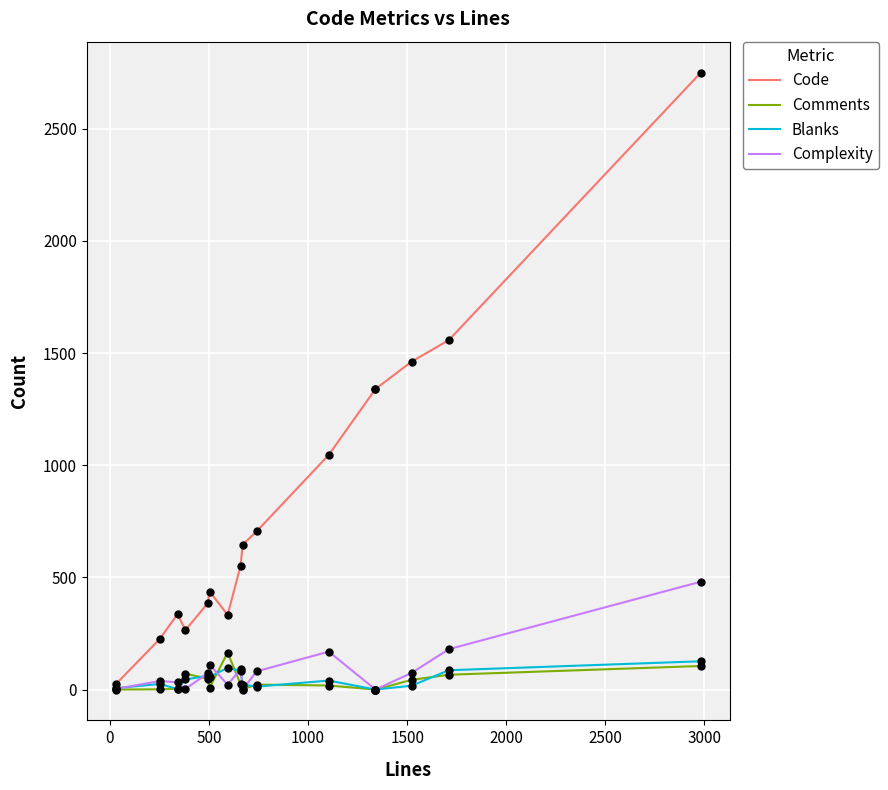

Which series has the largest total across all categories?

Code